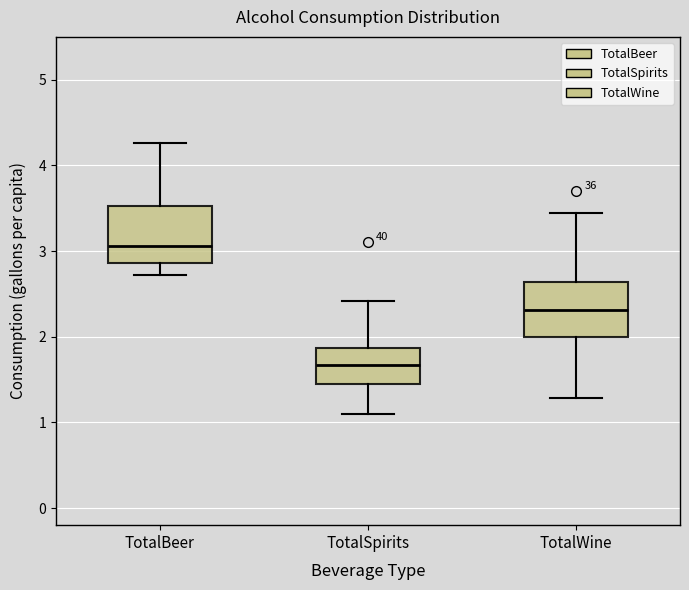

Reading left to right, transcribe this box plot: for each box, give where its median line is, the range the box spans, and where its two whiskers end, as read against the y-axis. The values are not printed on the chart, so give them approximately, as read against the axis.

TotalBeer: median 3.1, box 2.9 to 3.5, whiskers 2.7 to 4.3
TotalSpirits: median 1.7, box 1.4 to 1.9, whiskers 1.1 to 2.4
TotalWine: median 2.3, box 2.0 to 2.6, whiskers 1.3 to 3.4